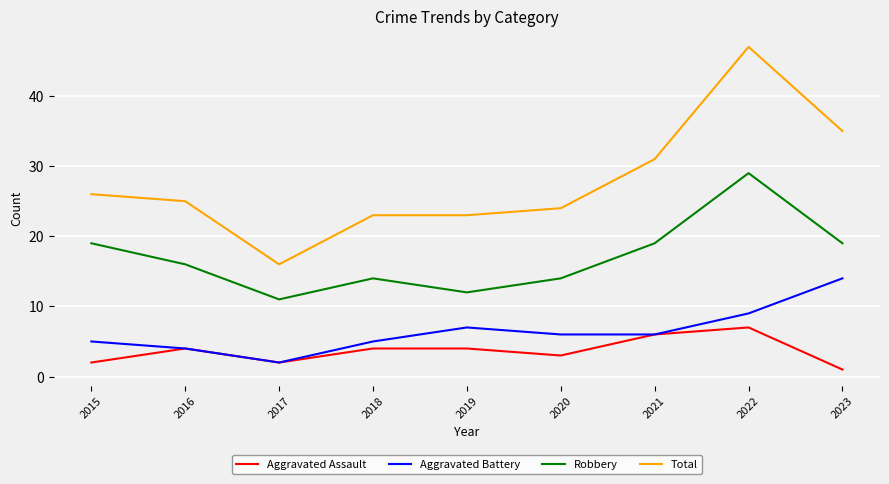

The value of Robbery at 2016 is 16. True or false?

True